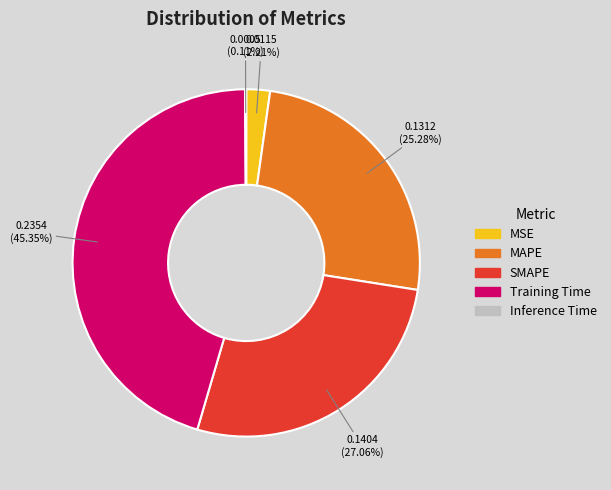

Between Training Time and SMAPE, which is larger?

Training Time